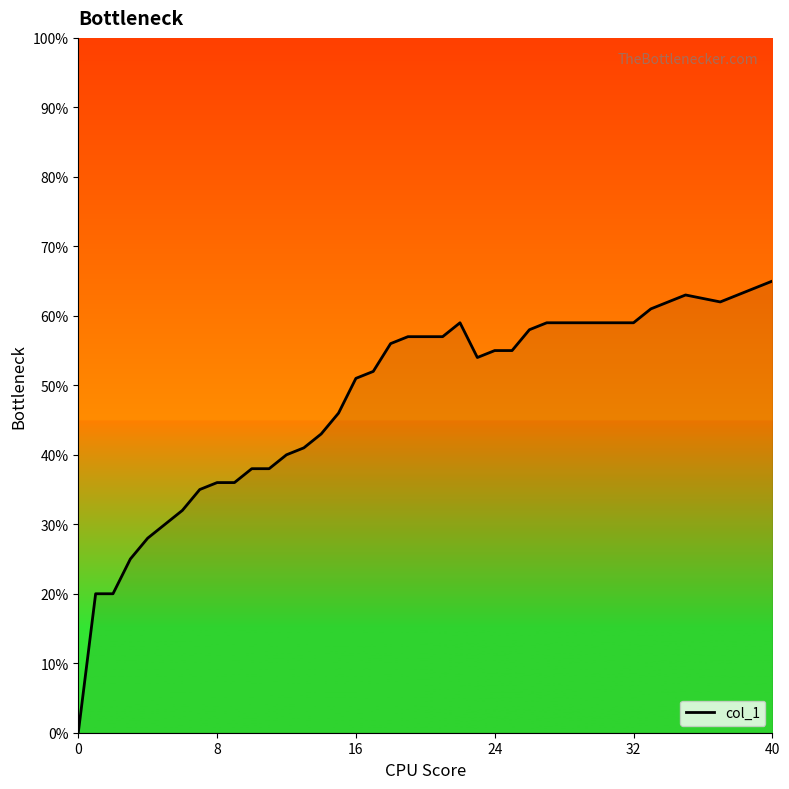

Is this an area chart (filled region under the line)?

Yes